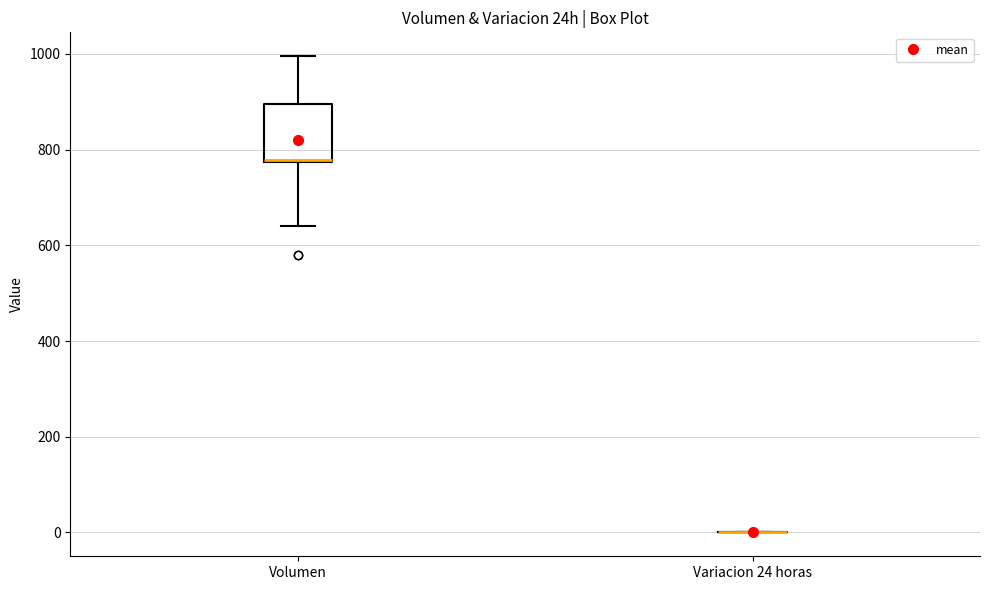

Where does the lower whisker of the box for Volumen end on the y-axis? The values are not printed on the chart, so give them approximately, as read against the axis.

640